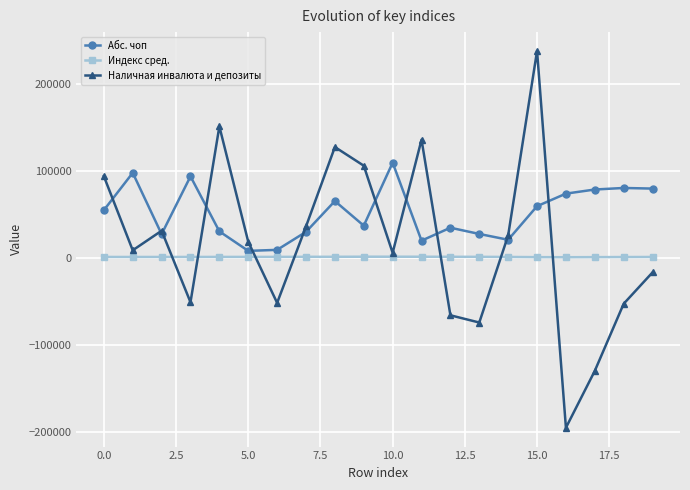

How many times do Наличная инвалюта и депозиты and Индекс сред. cross each other?

7